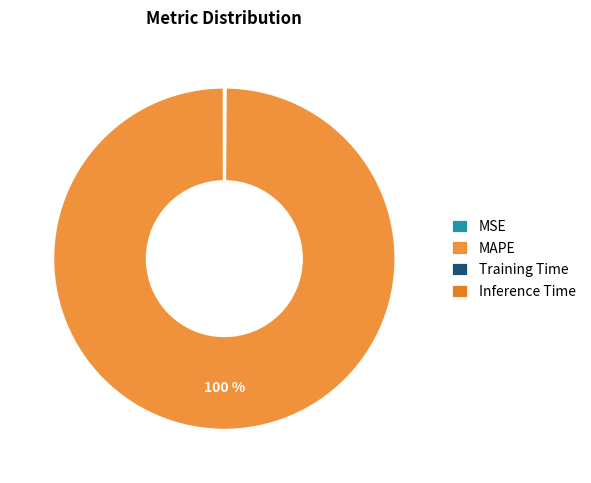

Count the number of slices in the pie.

4